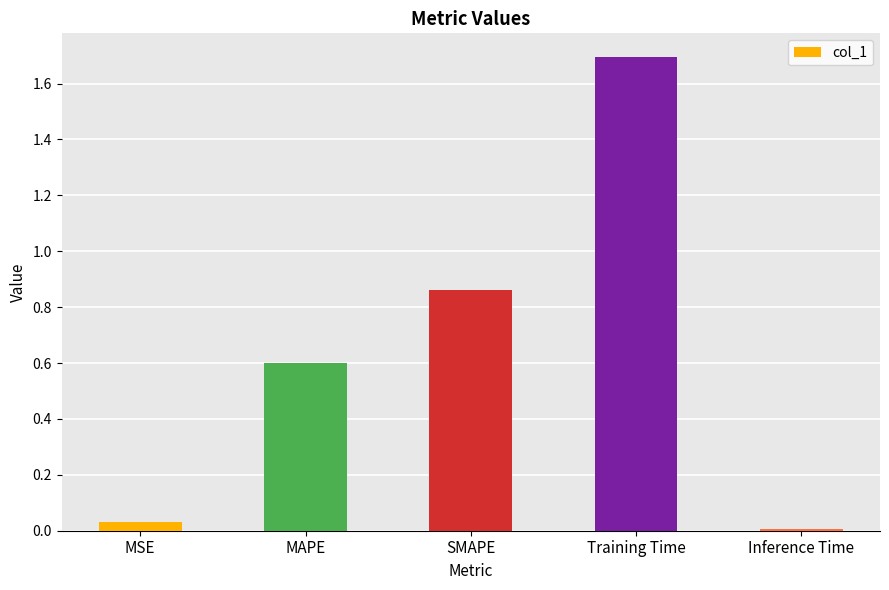

What value does the data have at Training Time?

1.7